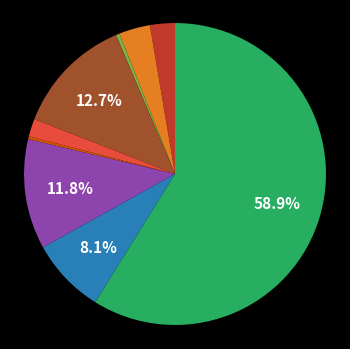

Is there a majority slice in this chart?

Yes